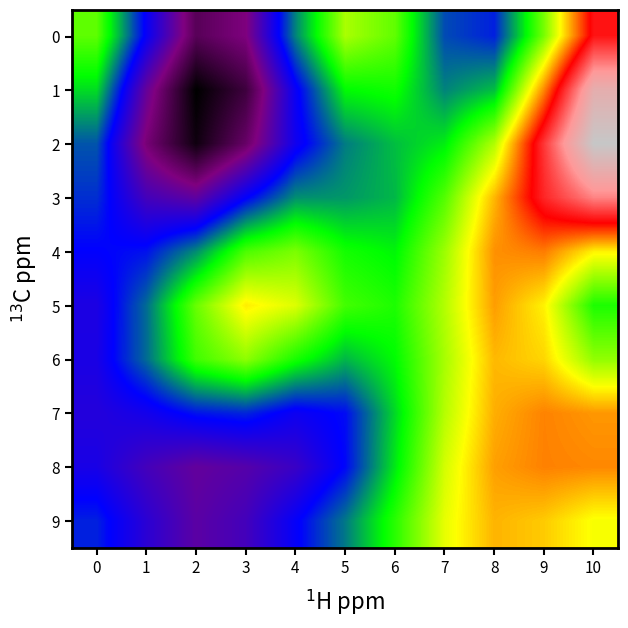

Between 6 and 10, which series saw the biggest shift?

2